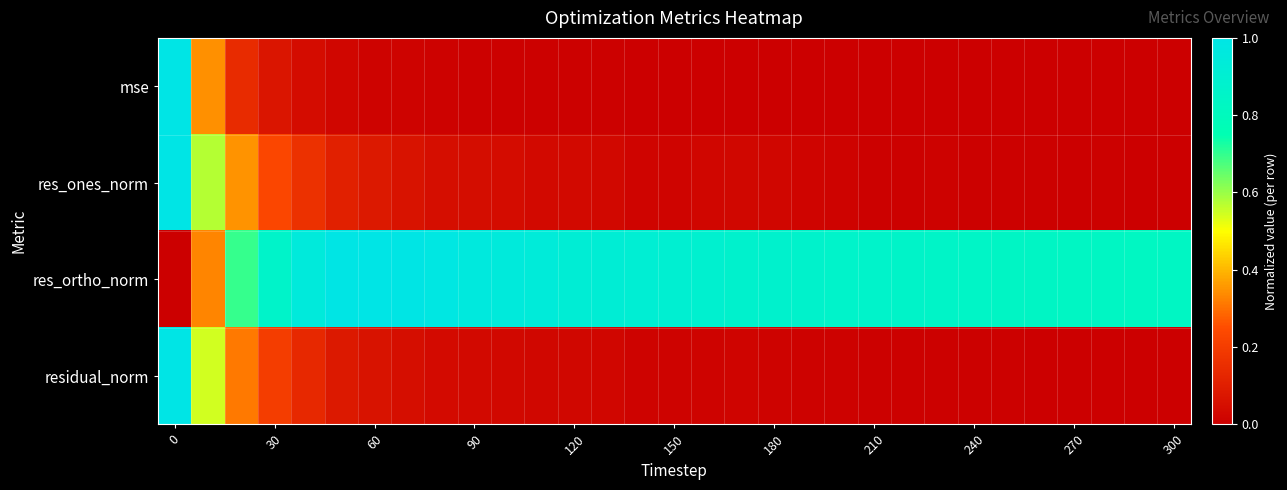

Which series has the widest spread of values?

res_ones_norm